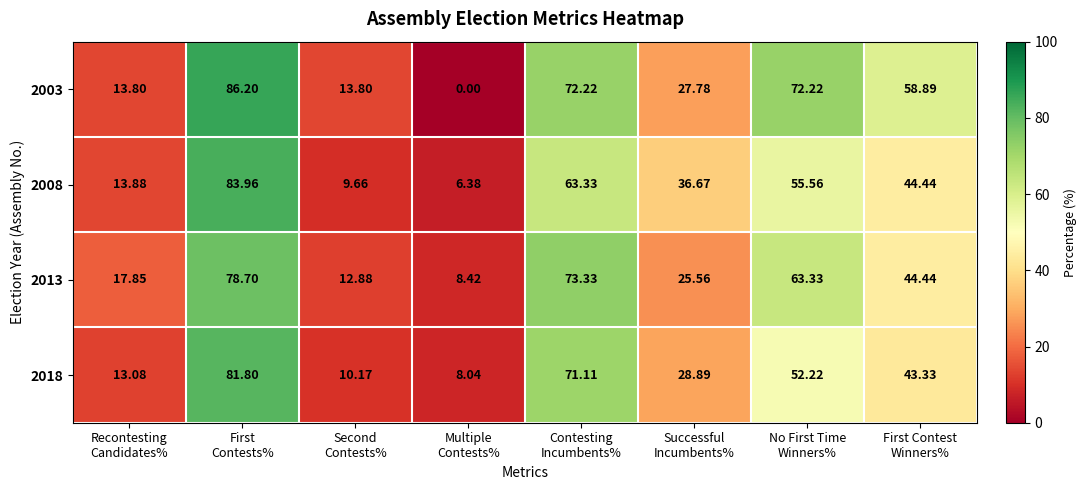

Count the number of data series in this chart.

4